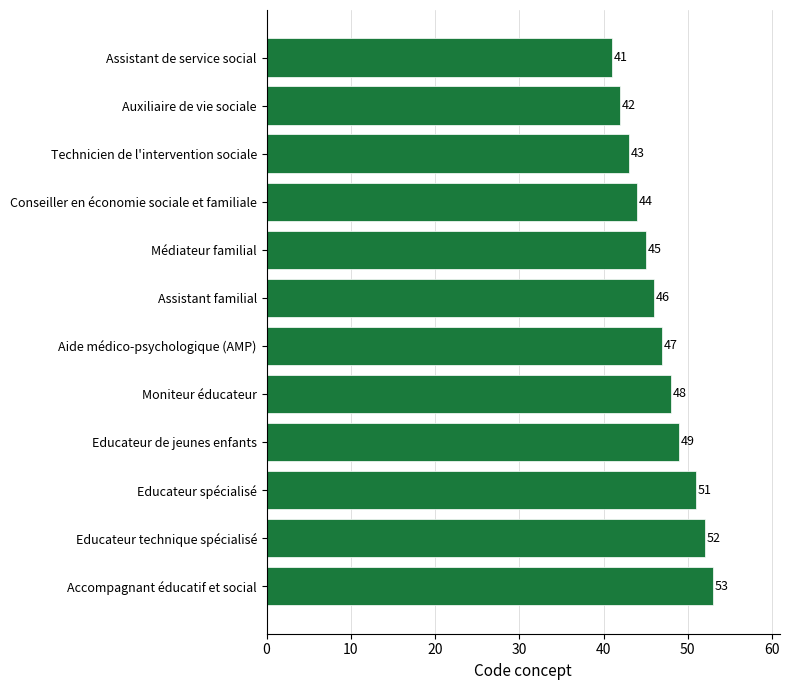

Which has a higher value, Conseiller en économie sociale et familiale or Auxiliaire de vie sociale?

Conseiller en économie sociale et familiale